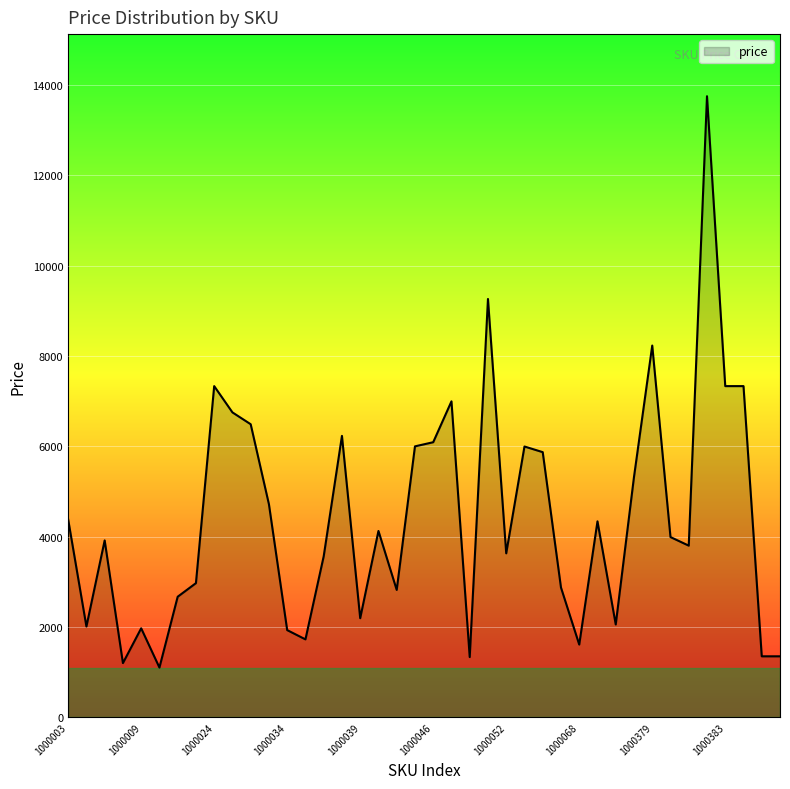

What is the difference between the second highest and minimum values?

8160